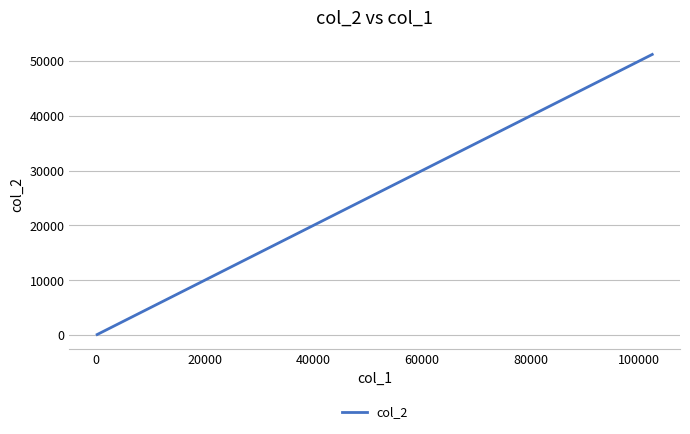

What is the maximum value shown in the chart?

51200.0